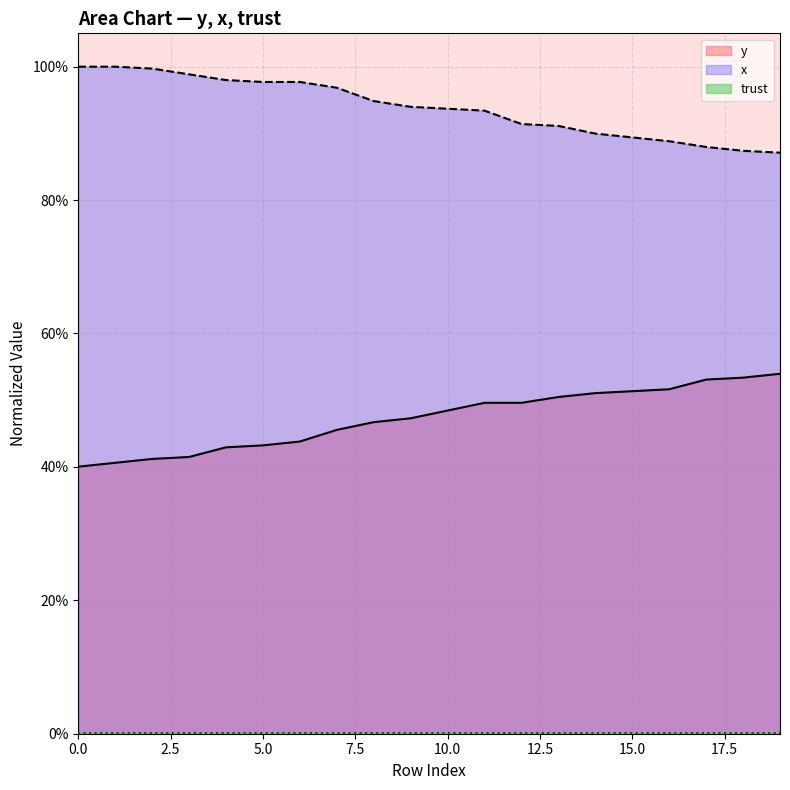

At how many categories does at least one series exceed 0?

20